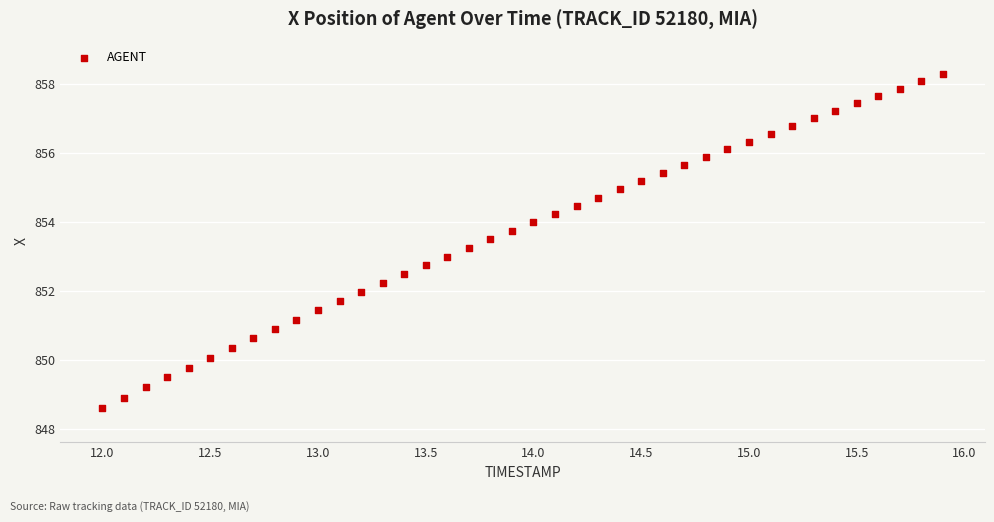

What is the range of X values (max minus min)?

3.9